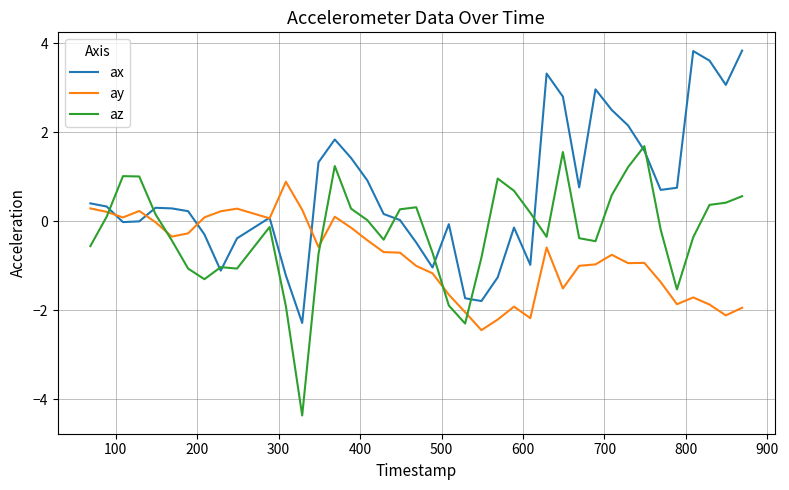

Which series has the largest total across all categories?

ax